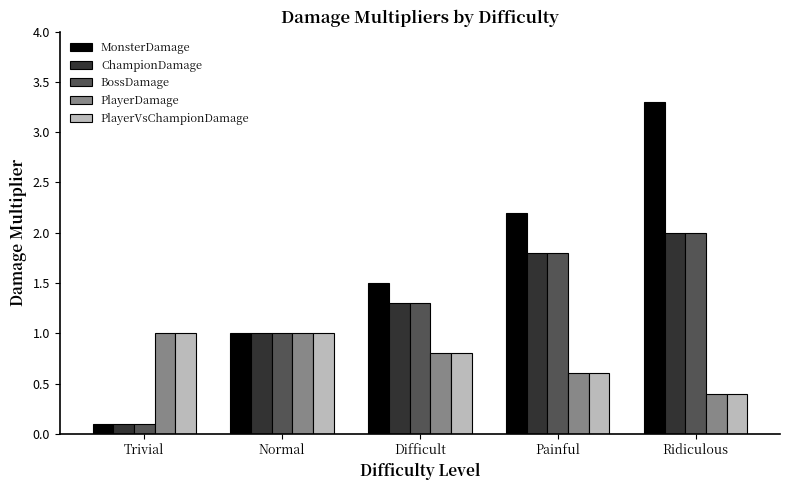

Rank the categories by MonsterDamage value from highest to lowest.

Ridiculous, Painful, Difficult, Normal, Trivial